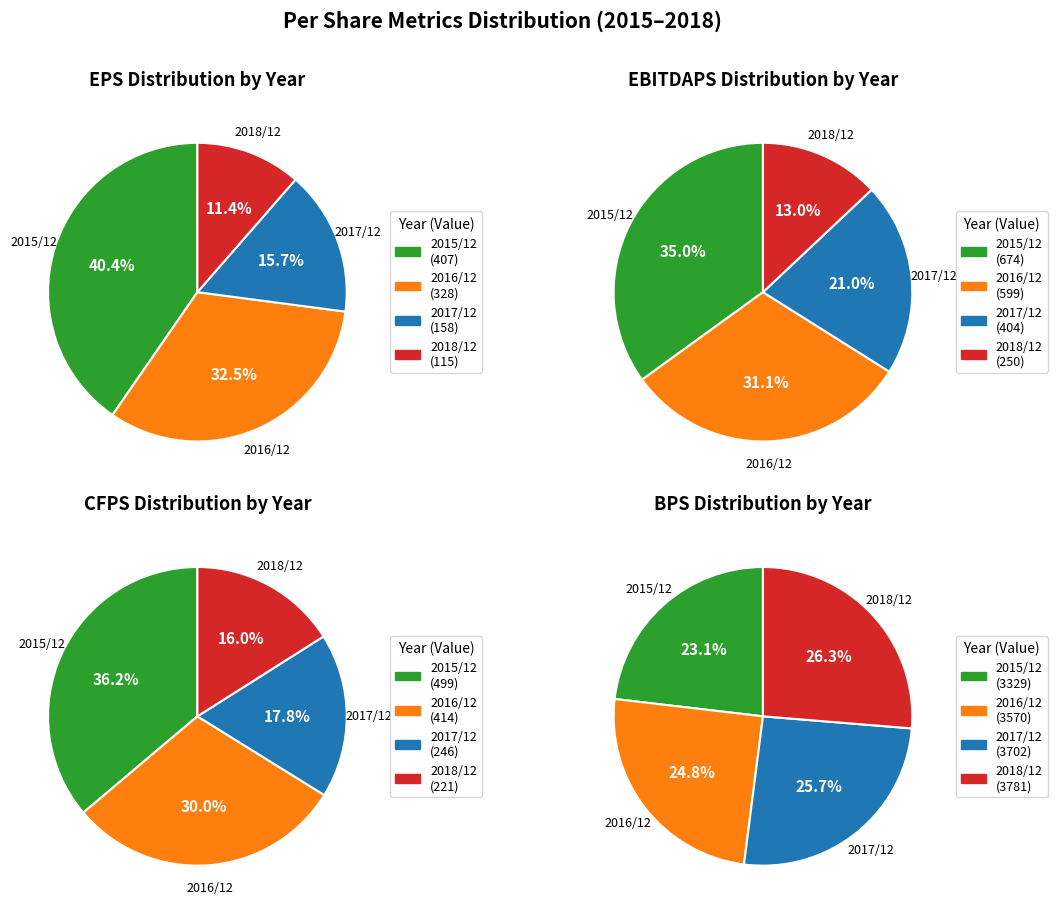

What is the difference between the highest and lowest values at 2015/12?

2922